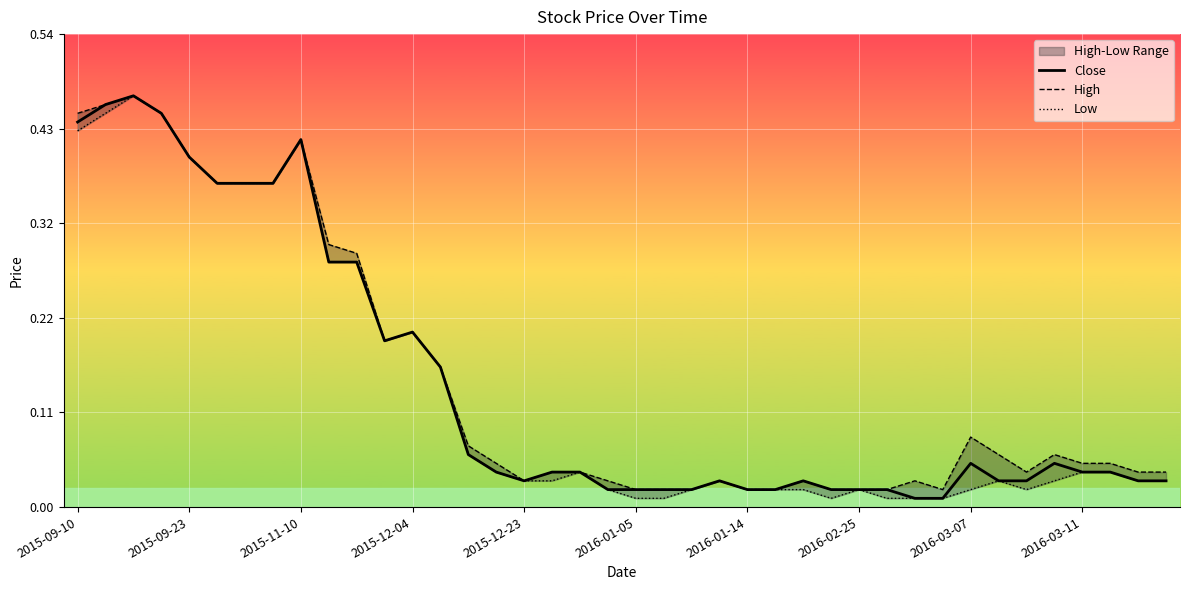

Rank the series by their maximum value, from lowest to highest.

Close, High, Low